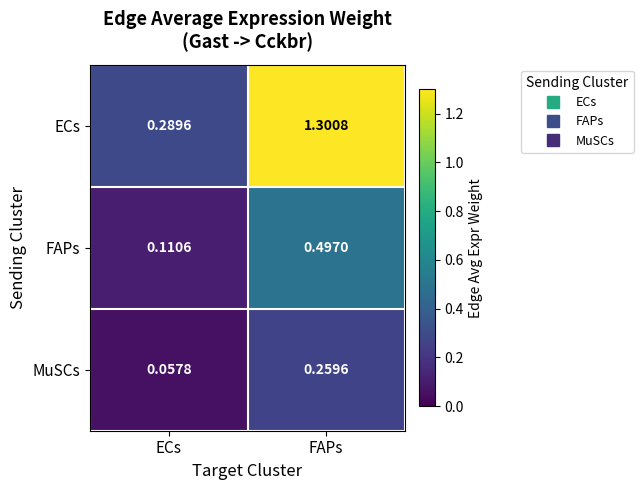

Is the value of MuSCs at ECs greater than the value of FAPs at FAPs?

No